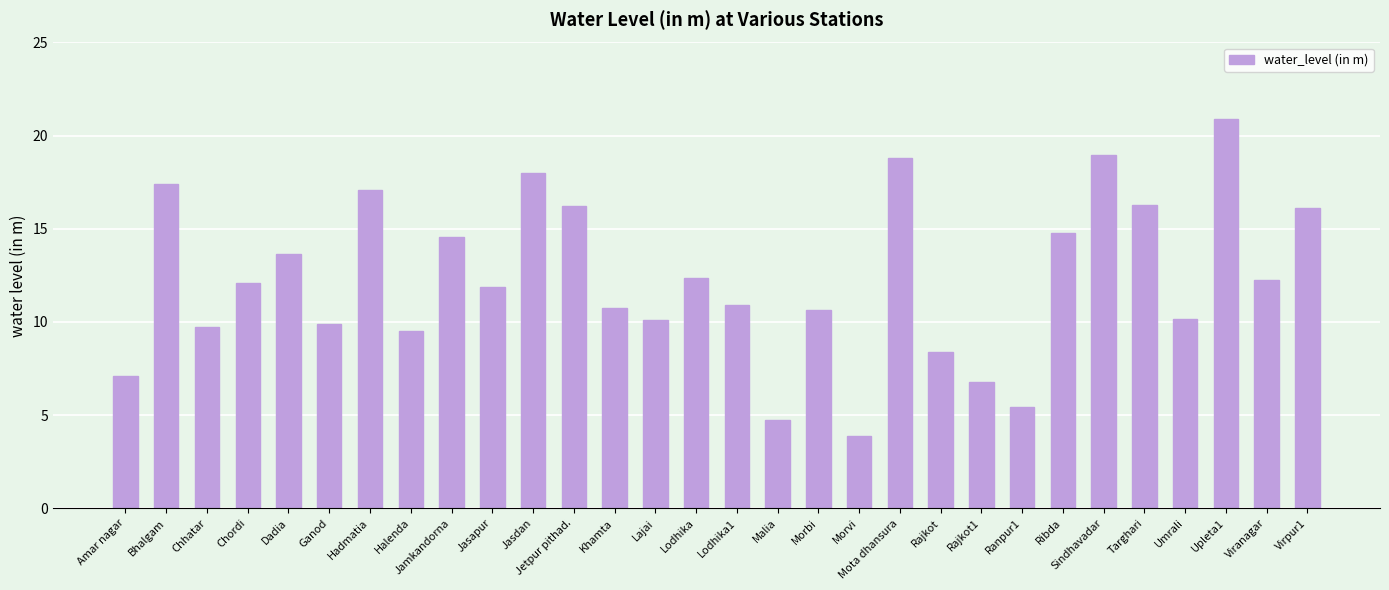

What is the label of the 24th bar from the left?

Ribda